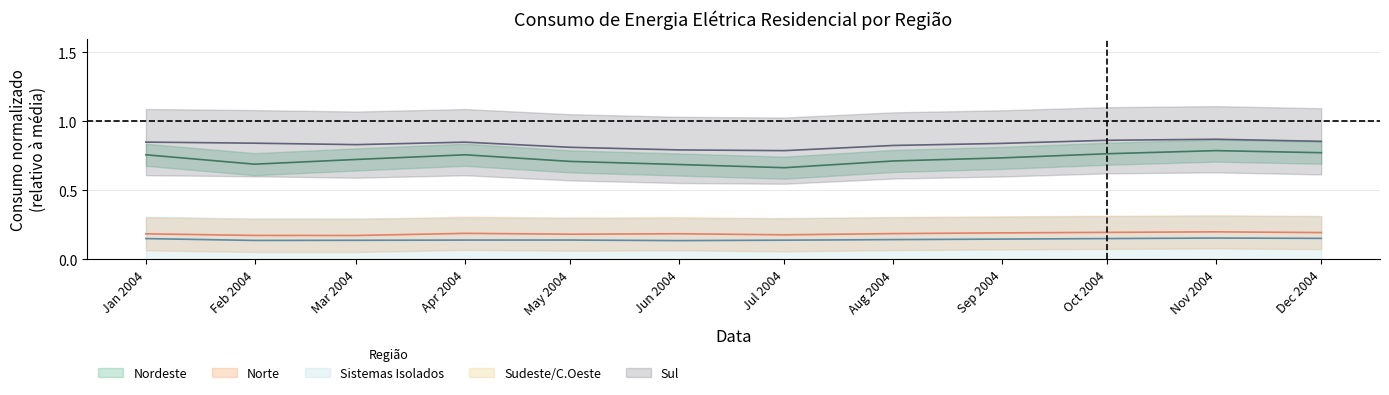

True or false: Sudeste/C.Oeste has more than 2 interior local peaks.

False